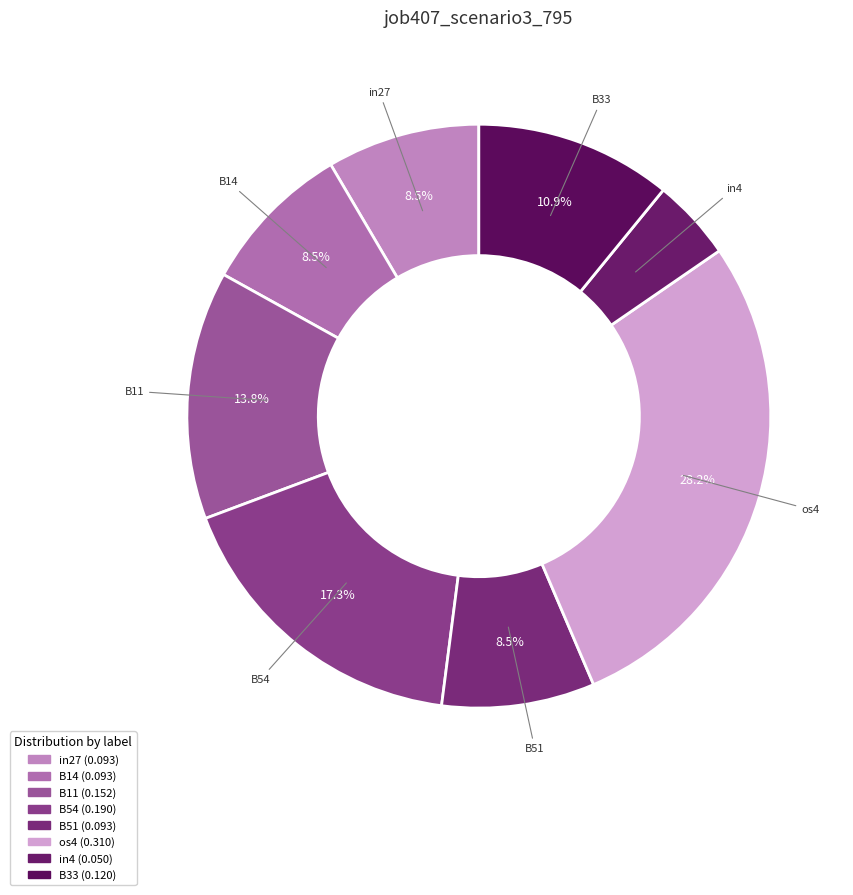

Is the sum of B33 and B54 greater than half?

No